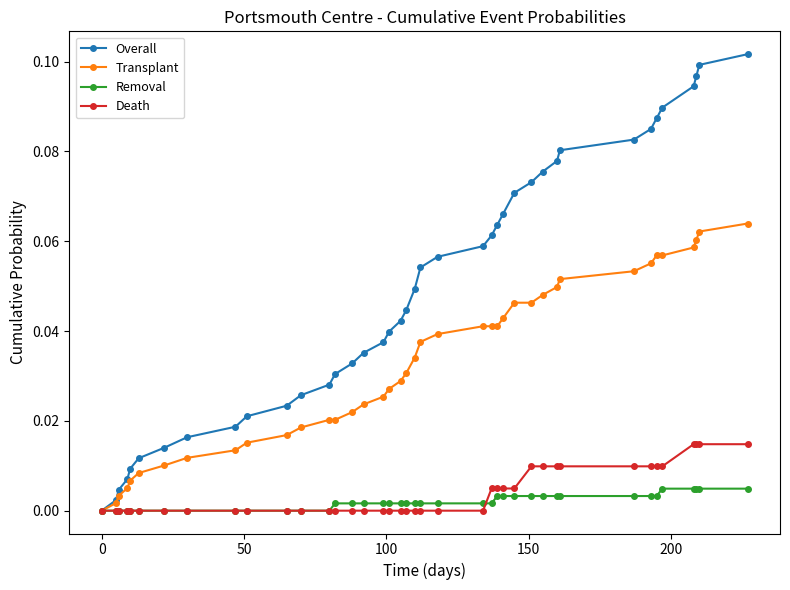

Which series has the largest total across all categories?

Overall